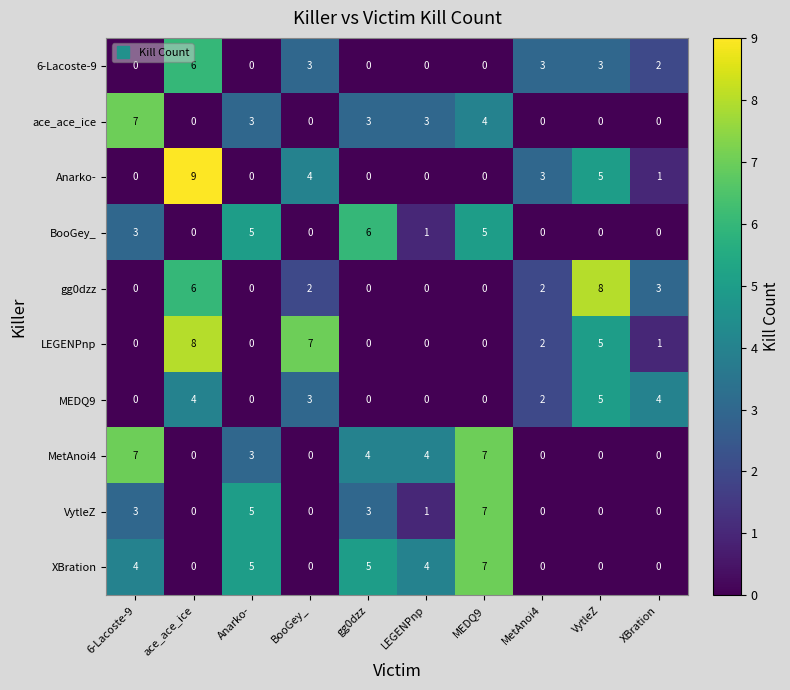

How many data points in Anarko- are less than 1?

5